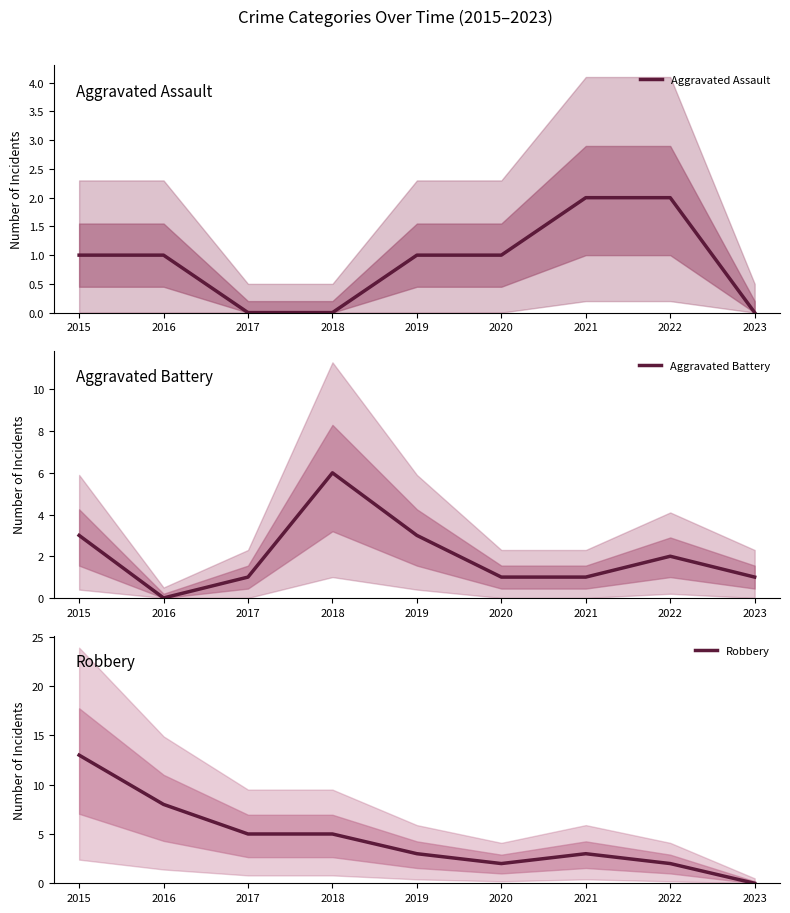

What are all the series names shown in the legend?

Aggravated Assault, Aggravated Battery, Robbery